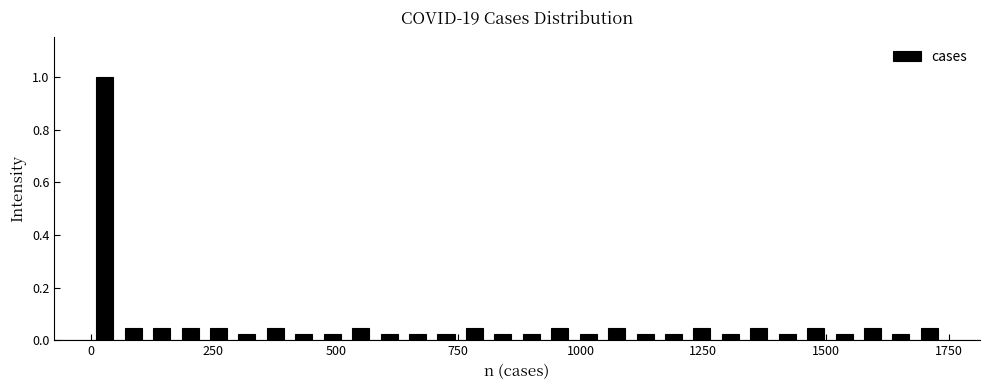

Read against the x-axis, roughly where is the centre of the tallest bar?

50